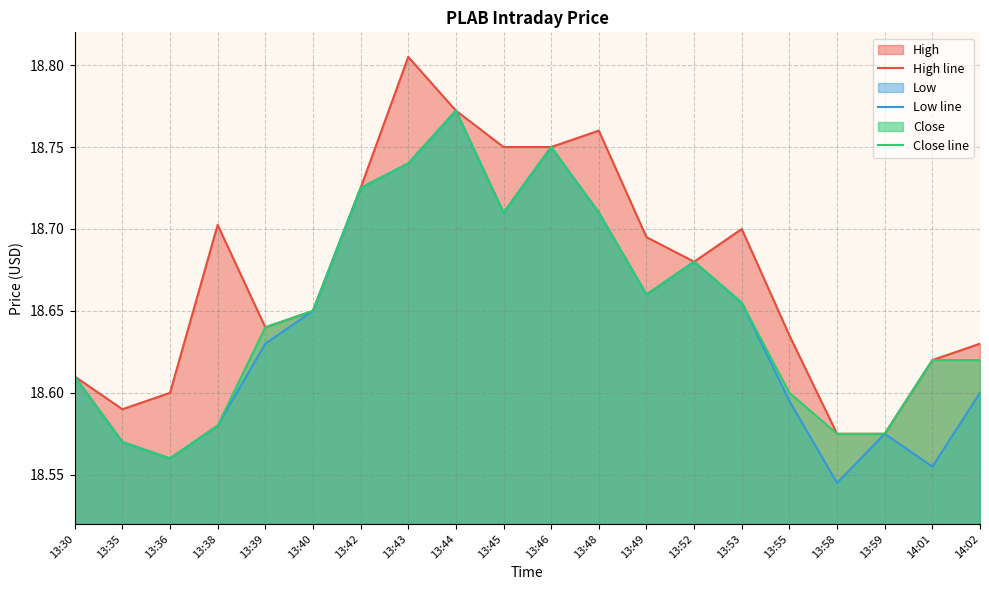

At which category does the chart reach its minimum across all series?

13:58